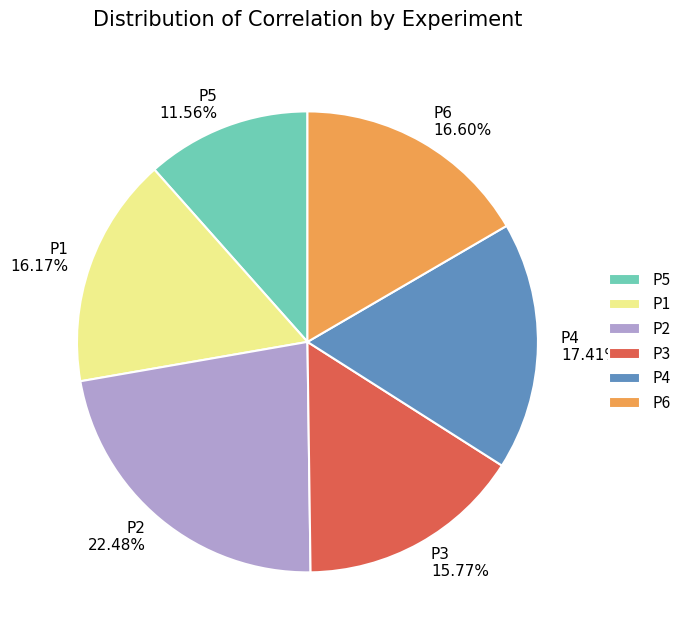

The P1 slice represents 10% of the pie. True or false?

False